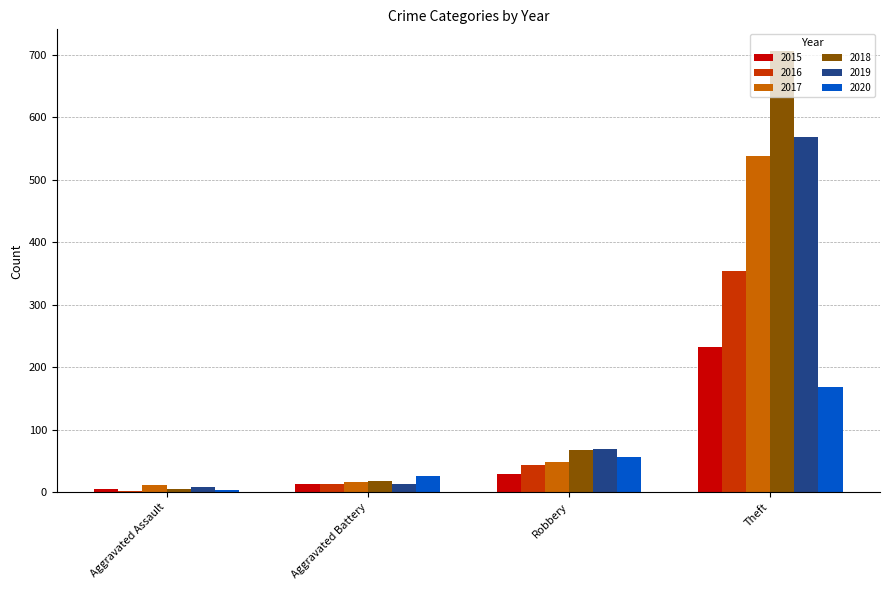

Reading left to right, transcribe all the data shown in this chart.

2015: Aggravated Assault=6	Aggravated Battery=13	Robbery=30	Theft=233
2016: Aggravated Assault=3	Aggravated Battery=13	Robbery=44	Theft=354
2017: Aggravated Assault=12	Aggravated Battery=17	Robbery=49	Theft=538
2018: Aggravated Assault=5	Aggravated Battery=18	Robbery=67	Theft=705
2019: Aggravated Assault=8	Aggravated Battery=14	Robbery=69	Theft=568
2020: Aggravated Assault=4	Aggravated Battery=26	Robbery=57	Theft=168